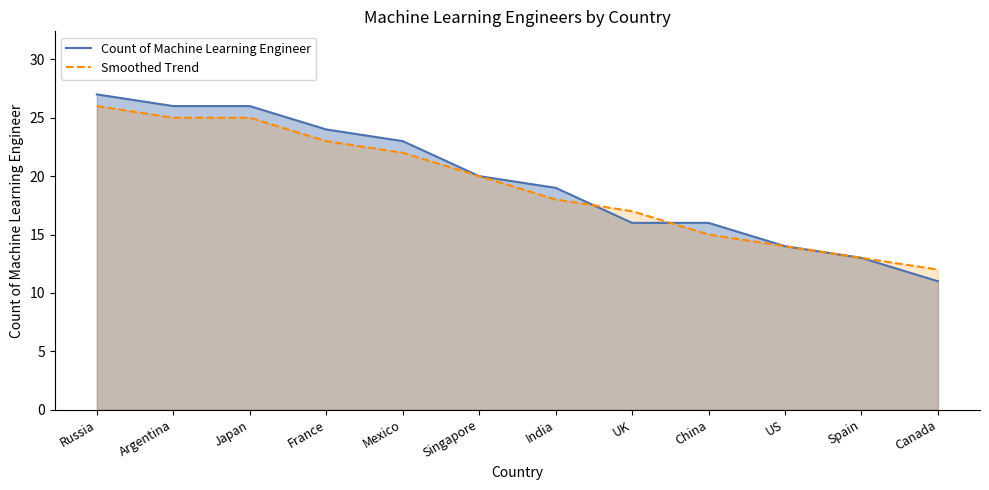

At which label is Count of Machine Learning Engineer closest to 19?

India